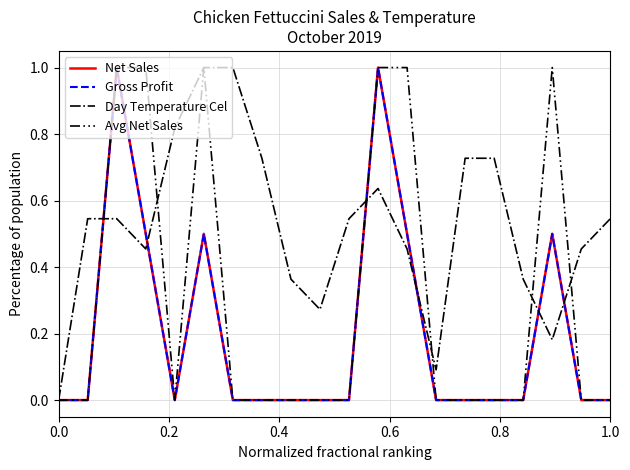

Does the chart display data point markers on the line(s)?

No